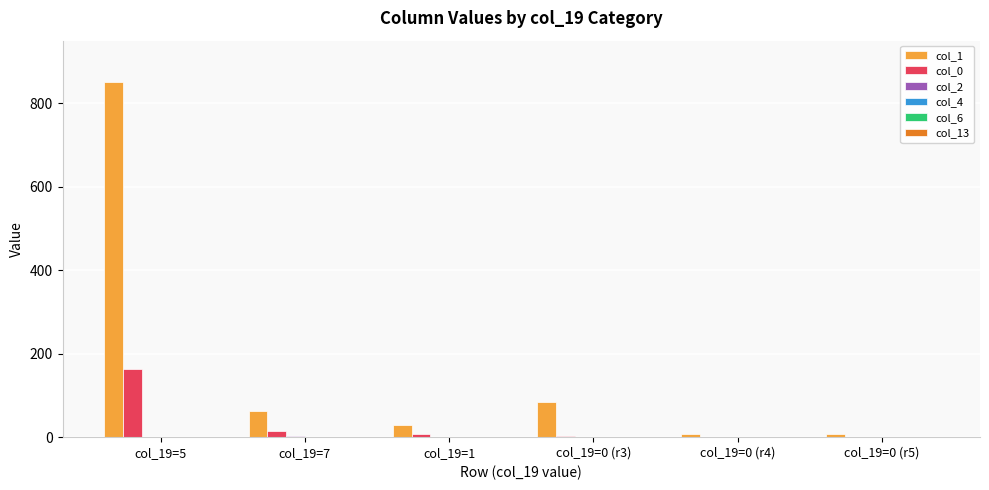

What is the spread (max minus min) of values at col_19=0 (r5)?

7